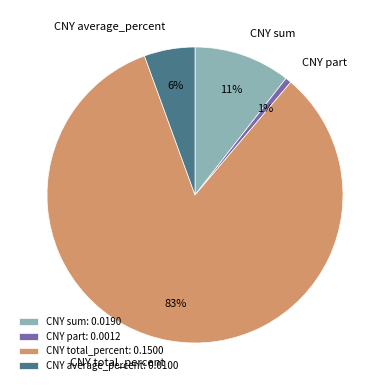

Which category accounts for the majority?

CNY total_percent